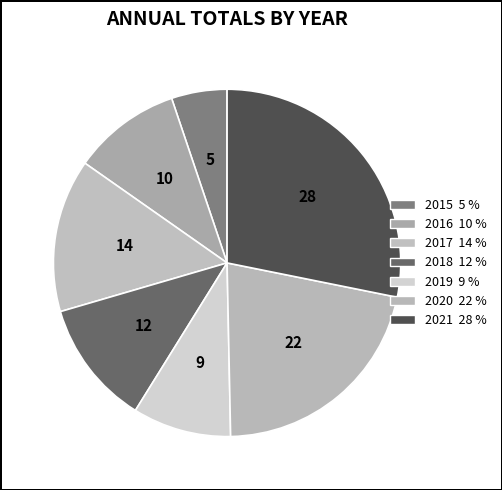

Count the number of slices in the pie.

7